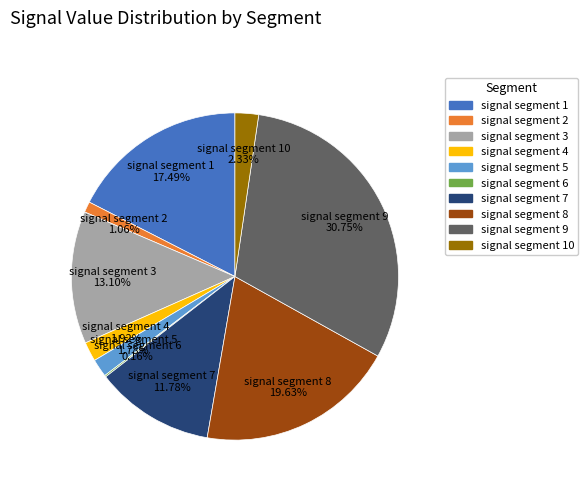

Does any single category account for the majority?

No